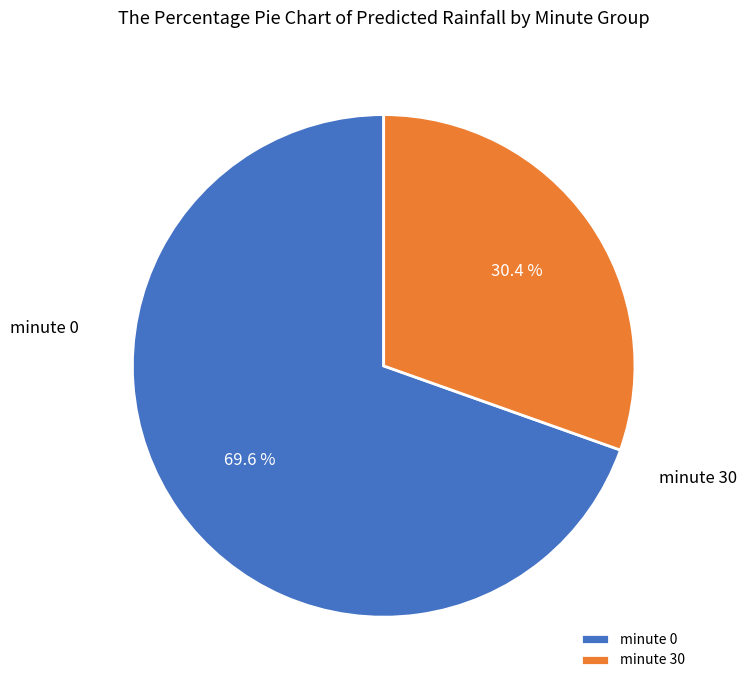

True or false: minute 0 accounts for 56% of the total.

False